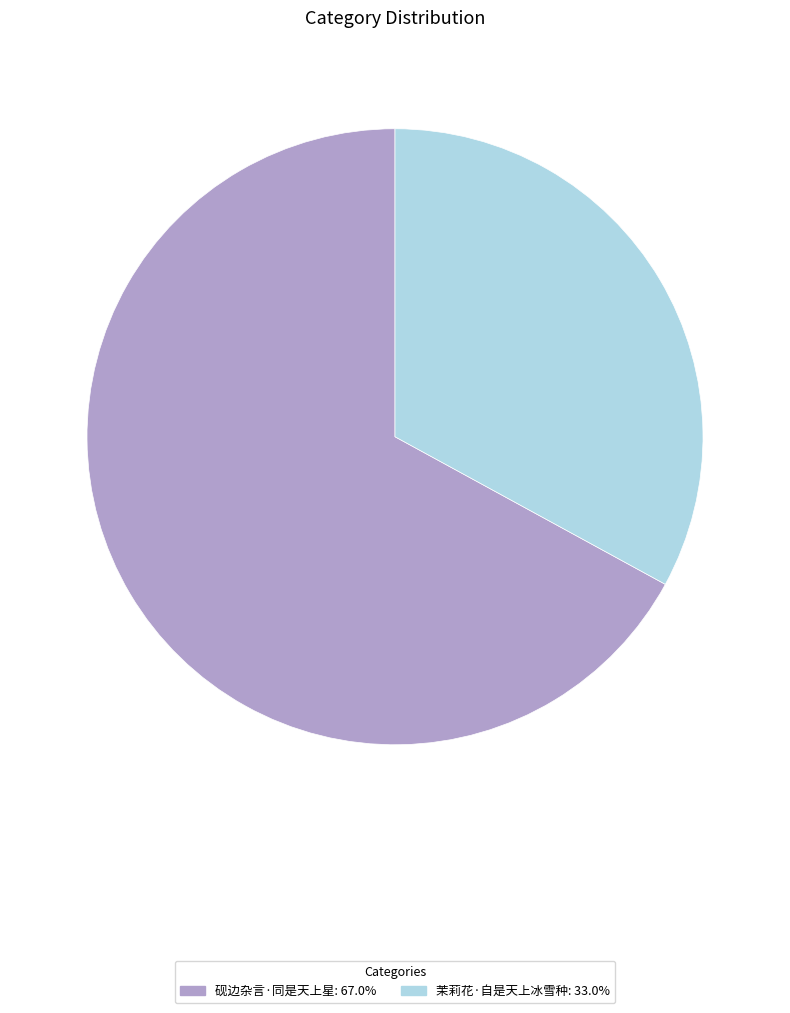

Rank the categories by value from lowest to highest.

茉莉花·自是天上冰雪种, 砚边杂言·同是天上星